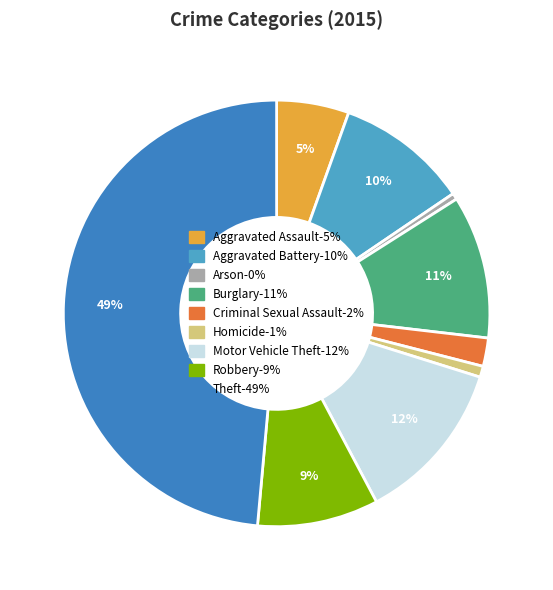

The Criminal Sexual Assault slice represents 2% of the pie. True or false?

True